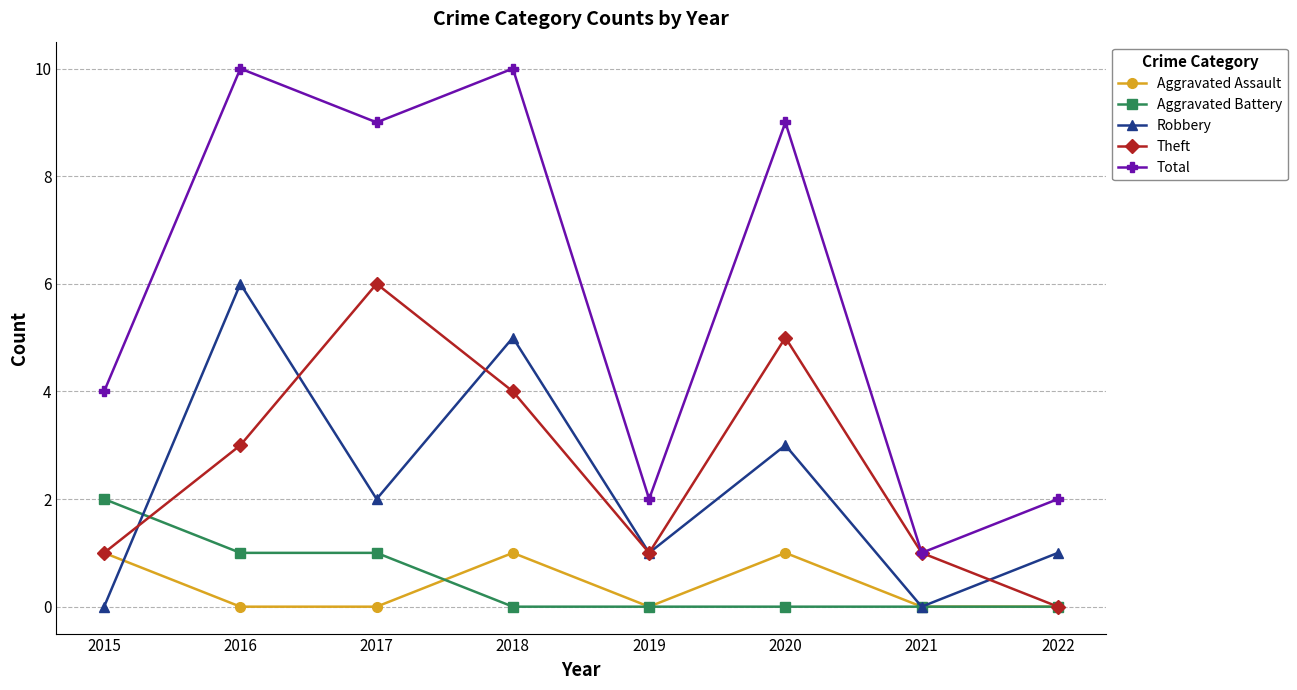

Does the chart display data point markers on the line(s)?

Yes